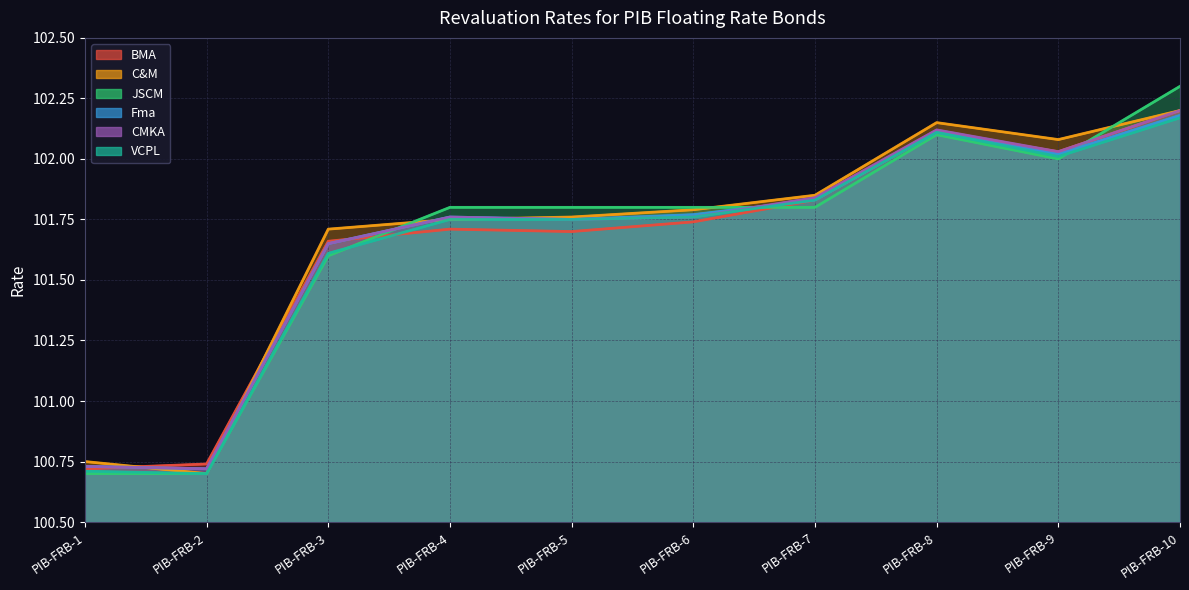

List the series in order of their peak value, highest first.

JSCM, BMA, C&M, CMKA, Fma, VCPL